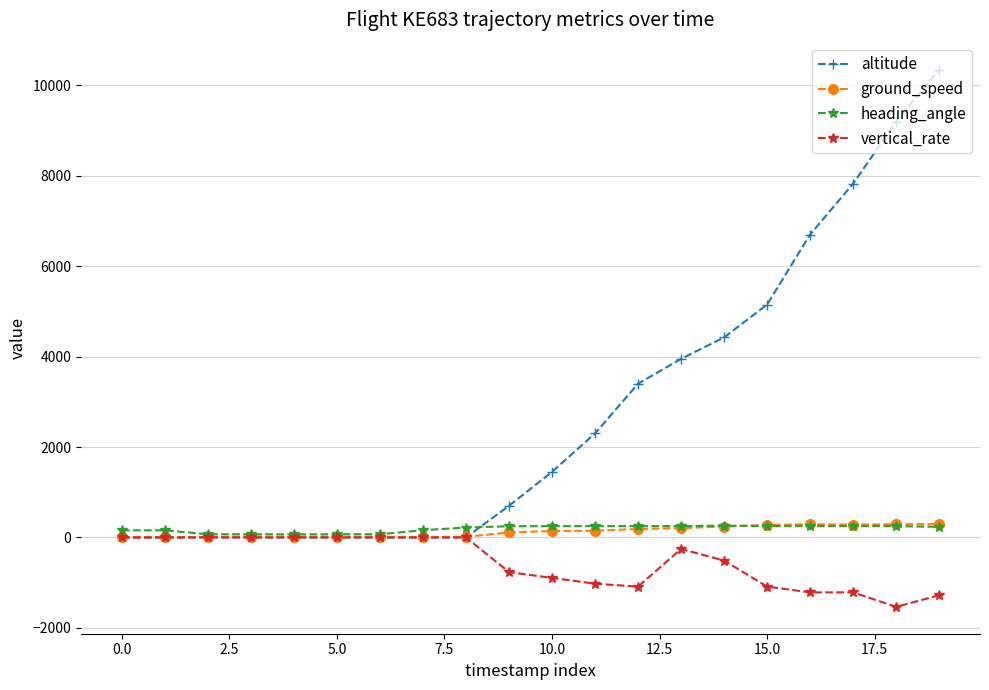

Count the number of data series in this chart.

4